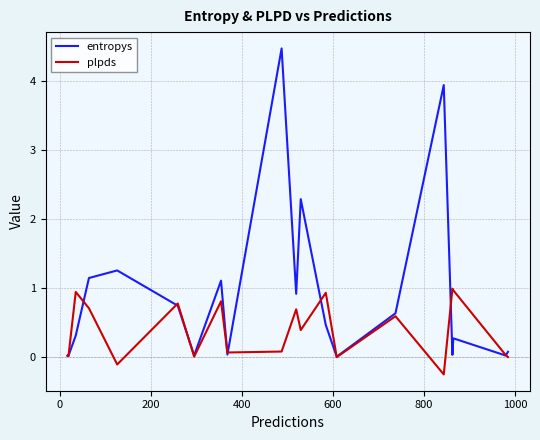

What is the greatest value displayed?

4.5